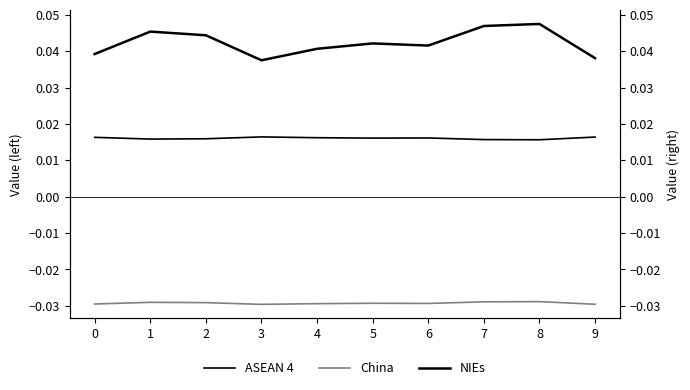

The ASEAN 4 series shows 0.0 at 3. True or false?

False